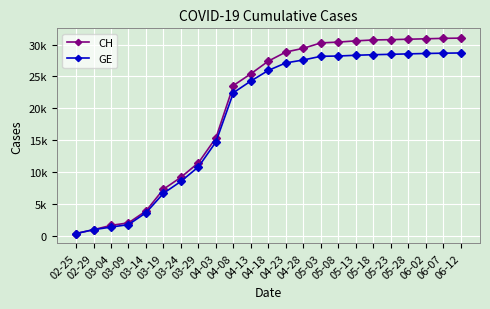

Does the chart have visible grid lines?

Yes